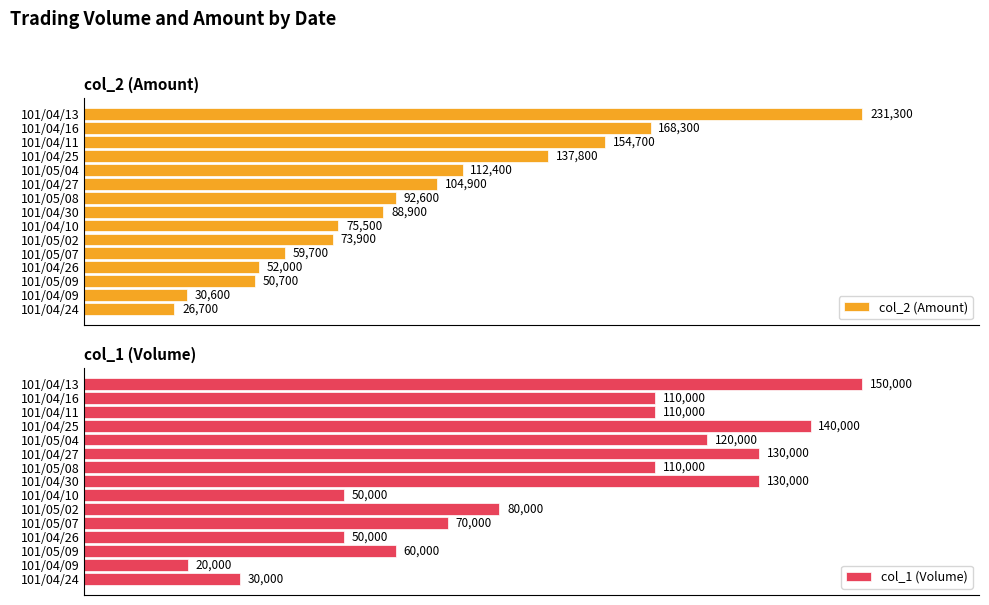

What is the value of the col_1 (Volume) bar at the 10th from the left?

80000